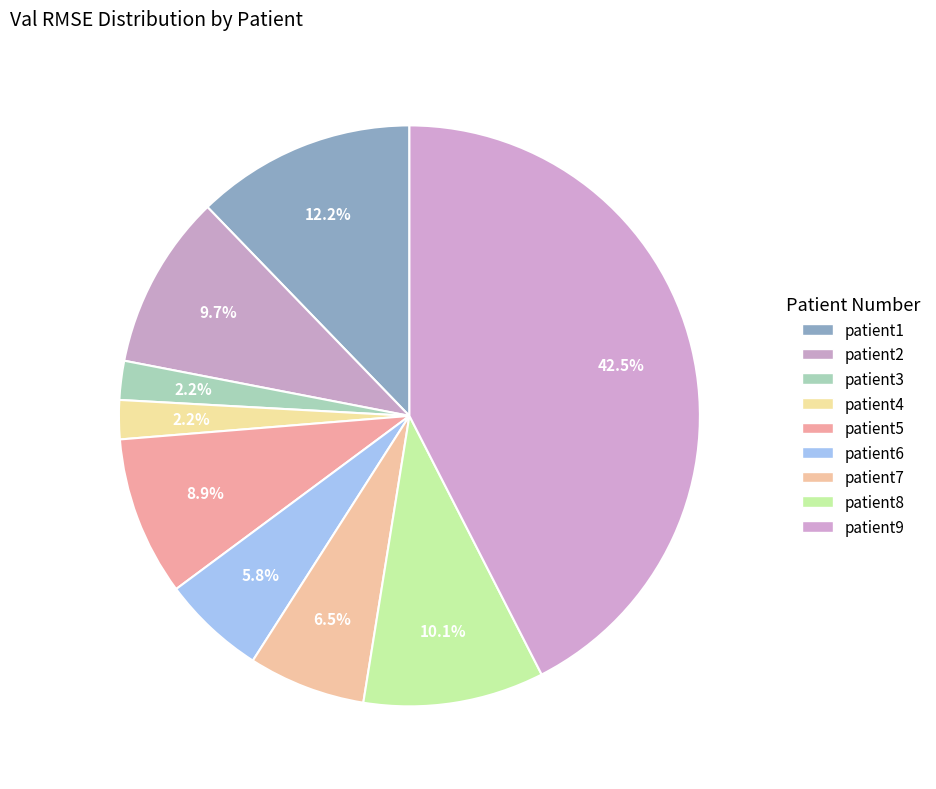

To the nearest percent, what is the combined percentage of patient7 and patient6?

12%